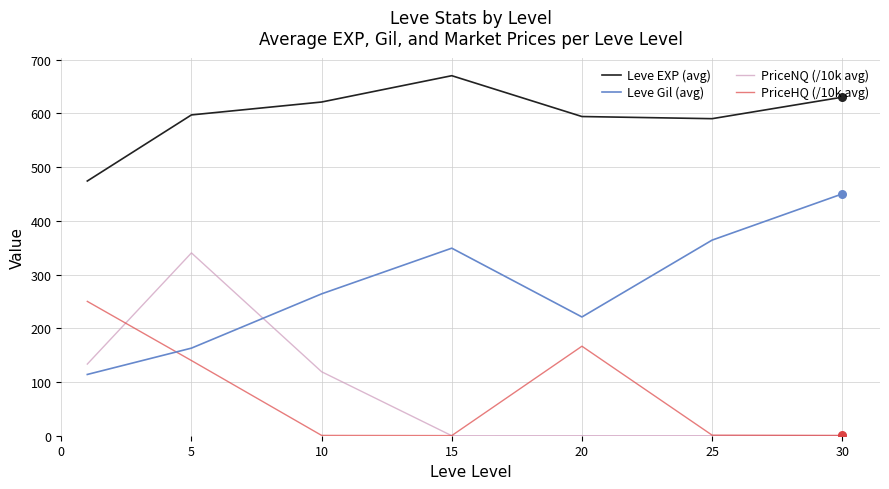

Which series has the largest total across all categories?

Leve EXP (avg)